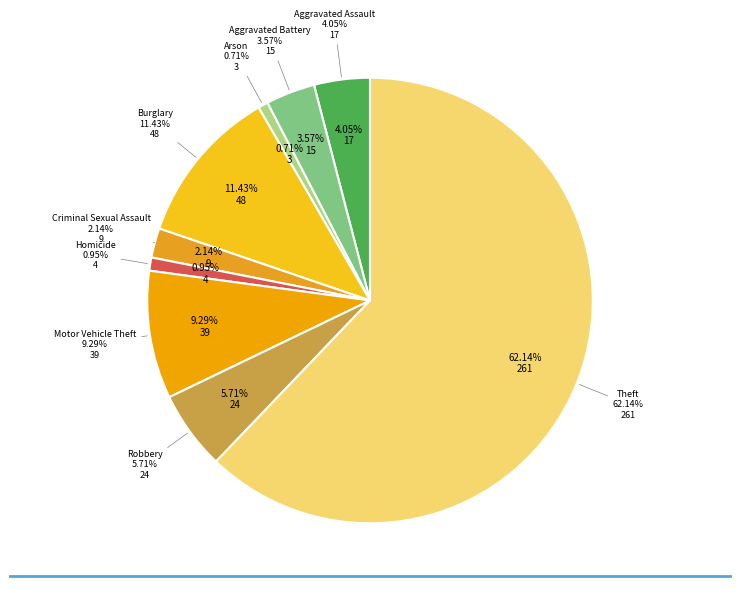

How many segments does this pie chart have?

9